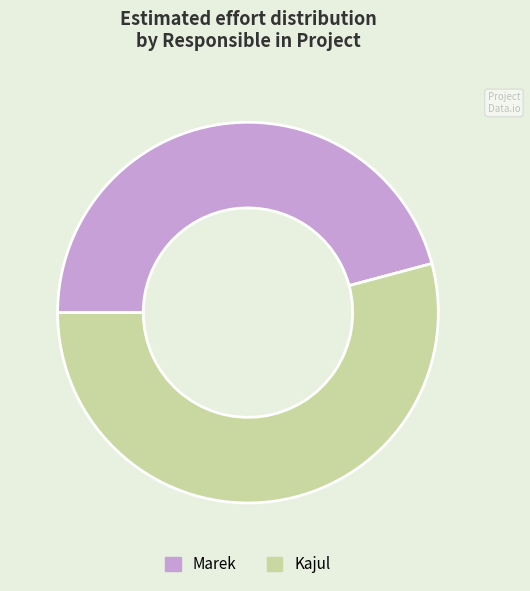

Is it true that Marek is 46% of the pie?

True